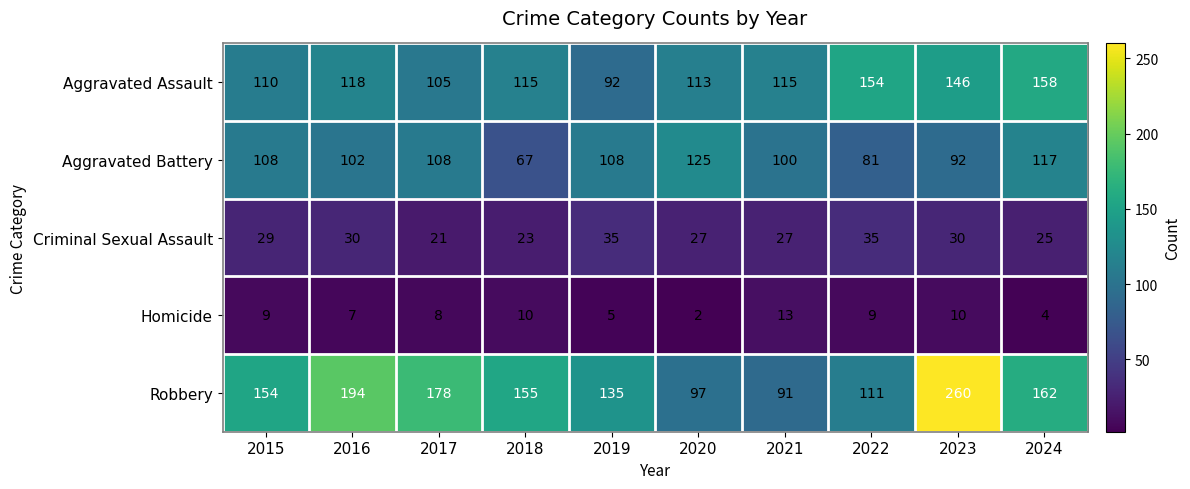

At 2017, list the series in order from largest to smallest.

Robbery, Aggravated Battery, Aggravated Assault, Criminal Sexual Assault, Homicide